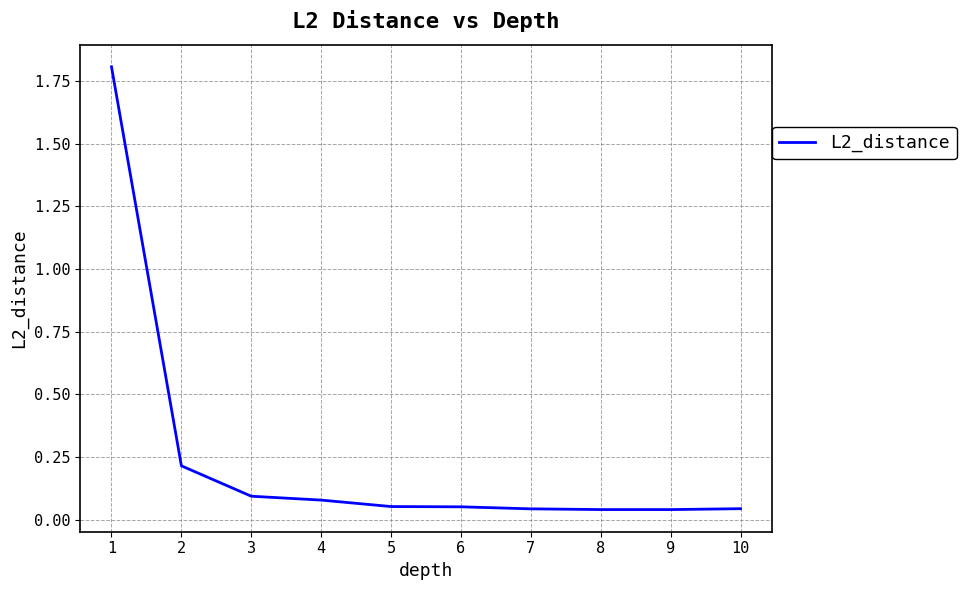

What is the maximum value shown in the chart?

1.8